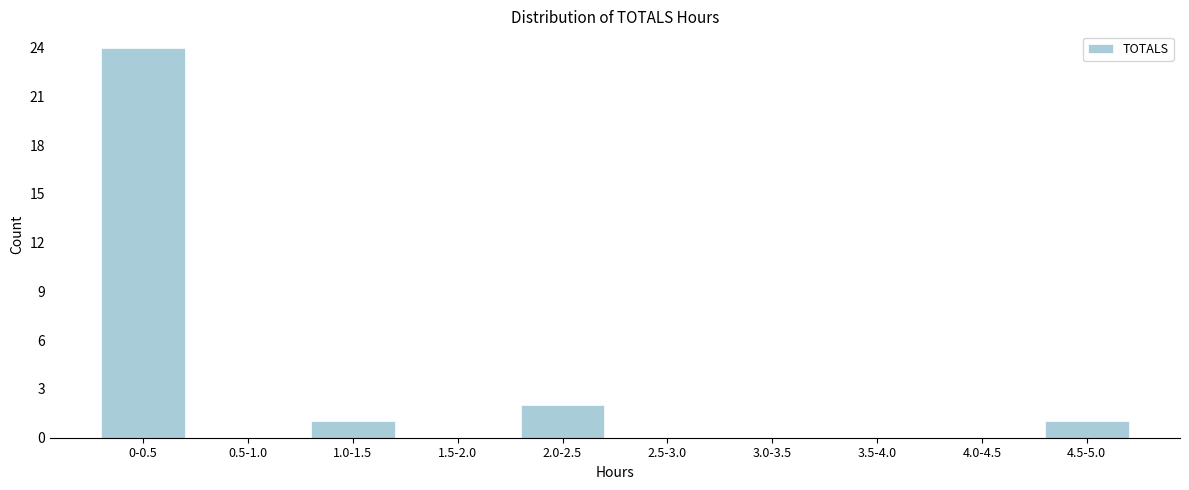

Reading left to right, extract all data points from this chart.

0-0.5=24	0.5-1.0=0	1.0-1.5=1	1.5-2.0=0	2.0-2.5=2	2.5-3.0=0	3.0-3.5=0	3.5-4.0=0	4.0-4.5=0	4.5-5.0=1